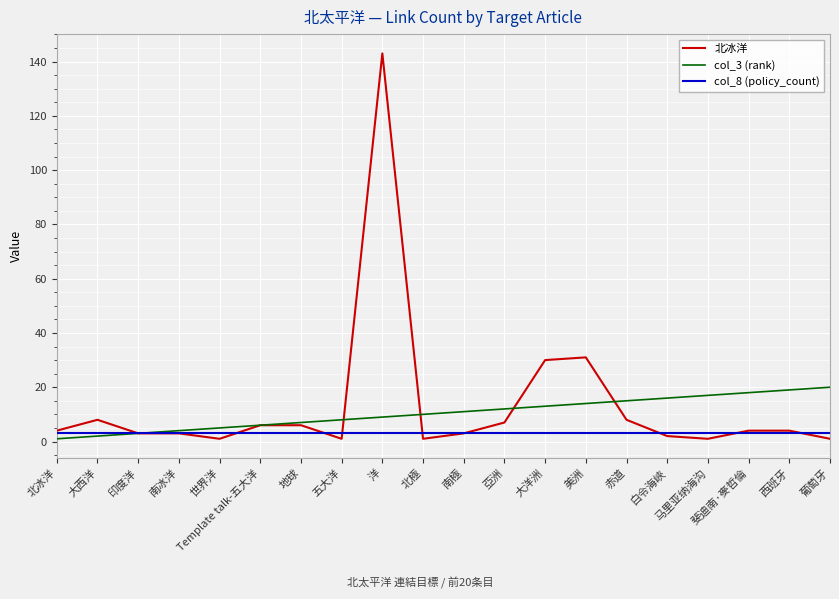

List the series in order of their peak value, highest first.

北冰洋, col_3 (rank), col_8 (policy_count)